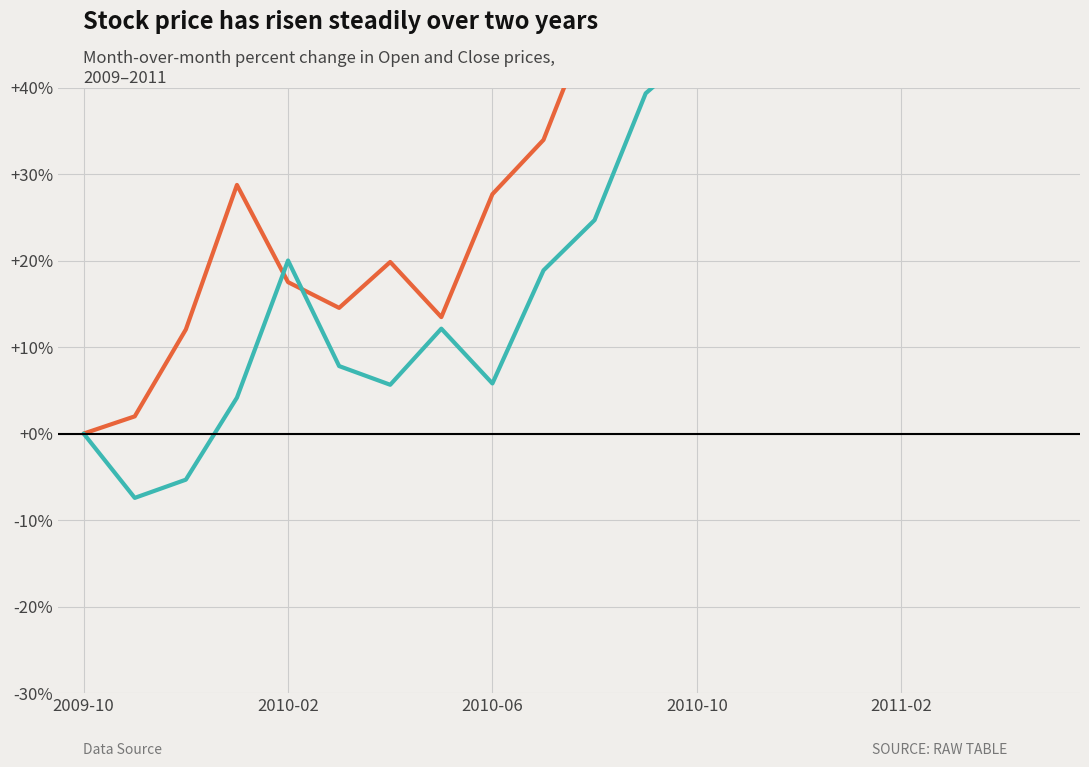

What is the sum of all Close Price values?

838.4